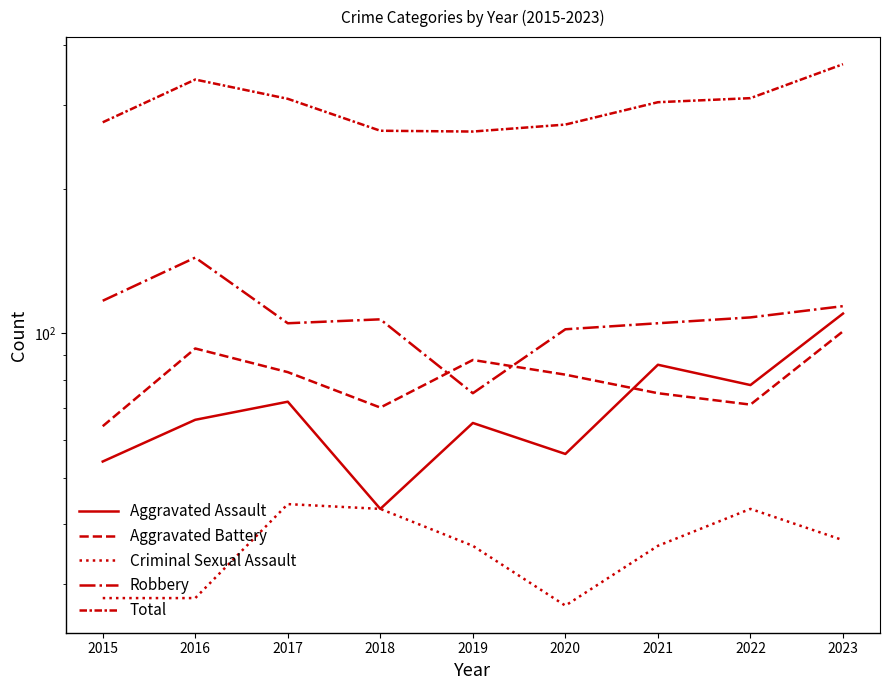

The value of Aggravated Assault at 2016 is 66. True or false?

True